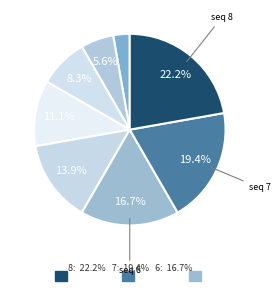

Rank the categories by value from highest to lowest.

8, 7, 6, 5, 4, 3, 2, 1, 0